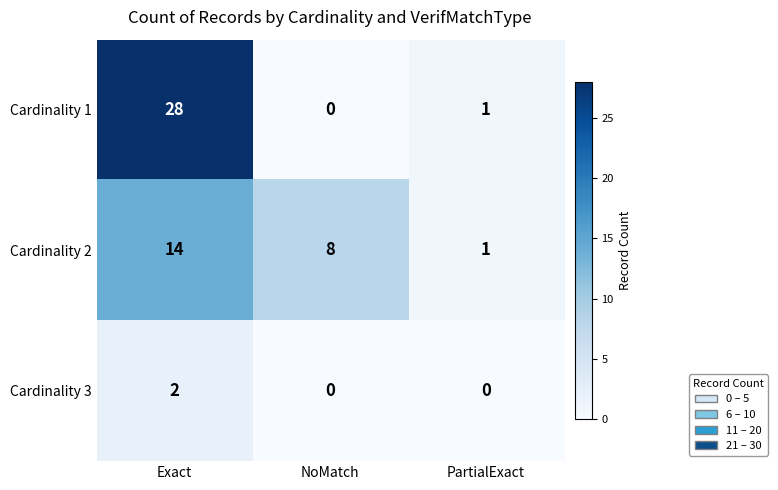

Reading left to right, what are all the values shown in this chart?

Cardinality 1: 28	0	1
Cardinality 2: 14	8	1
Cardinality 3: 2	0	0